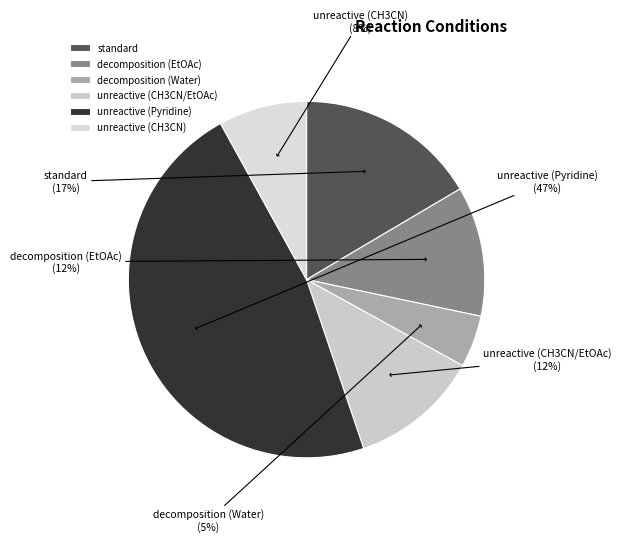

Which slice is the largest?

unreactive (Pyridine)